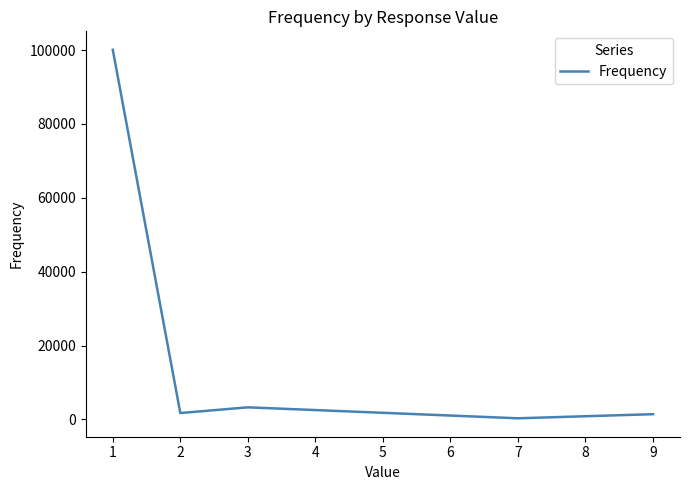

What is the greatest value displayed?

100100